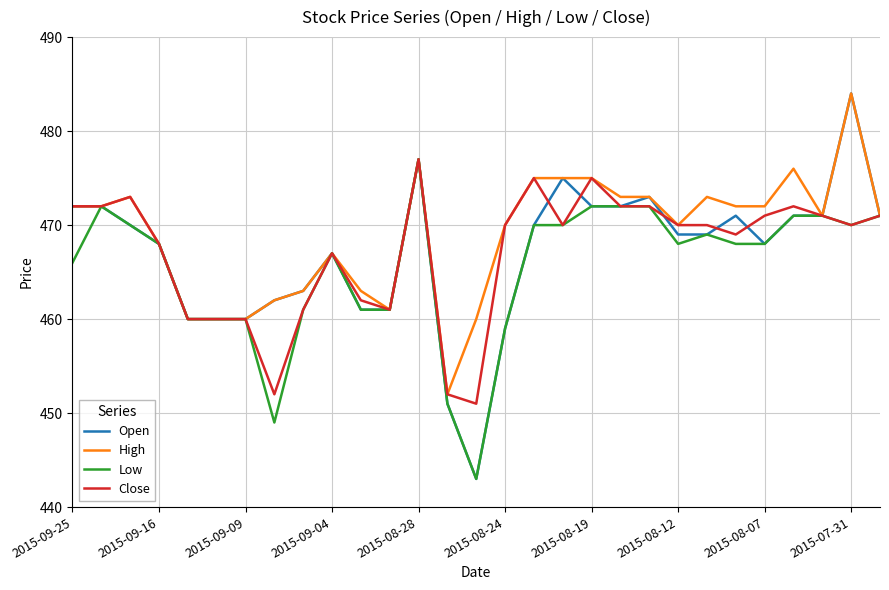

What is the minimum value shown in the chart?

443